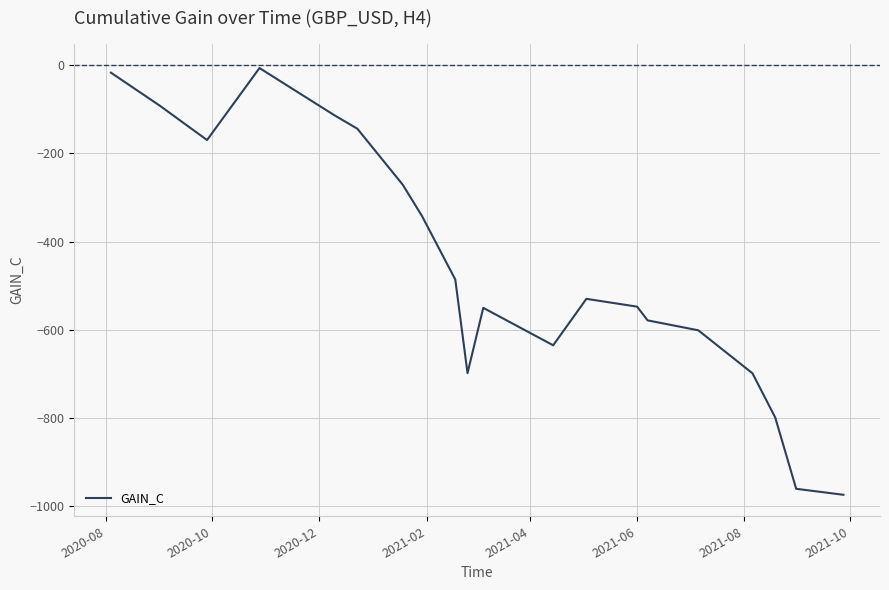

What is the minimum value shown in the chart?

-974.0